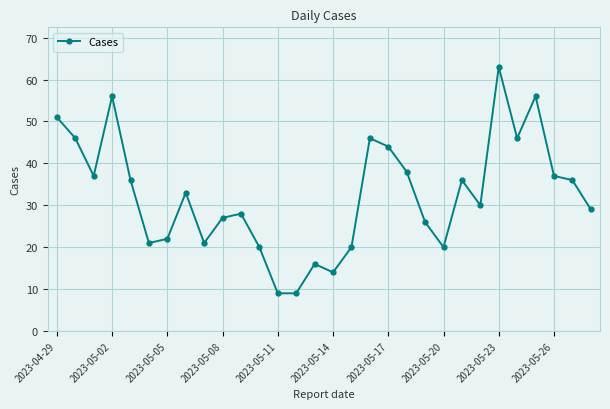

Reading left to right, extract all data points from this chart.

51	46	37	56	36	21	22	33	21	27	28	20	9	9	16	14	20	46	44	38	26	20	36	30	63	46	56	37	36	29